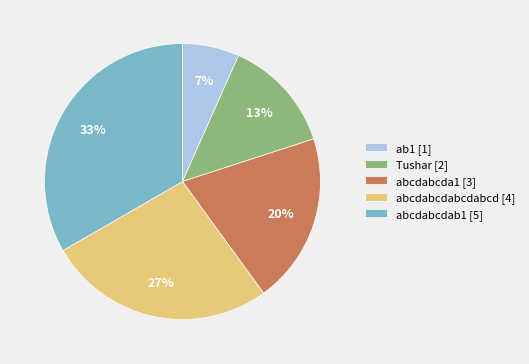

How many segments does this pie chart have?

5